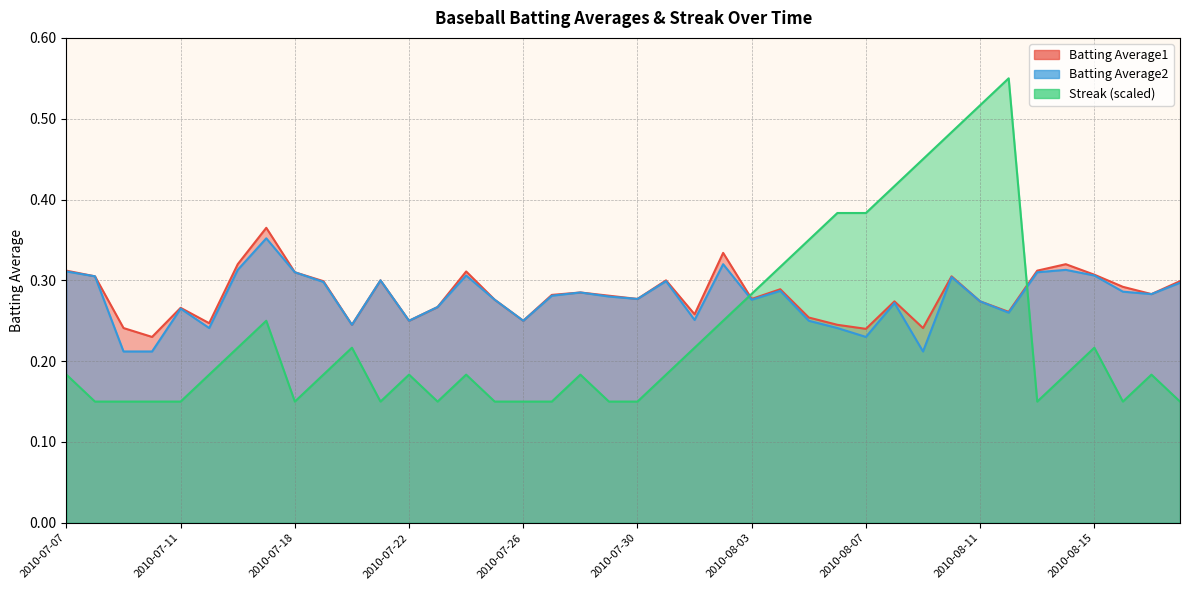

Is it true that Batting Average2 equals 0.3 at 2010-07-24?

True